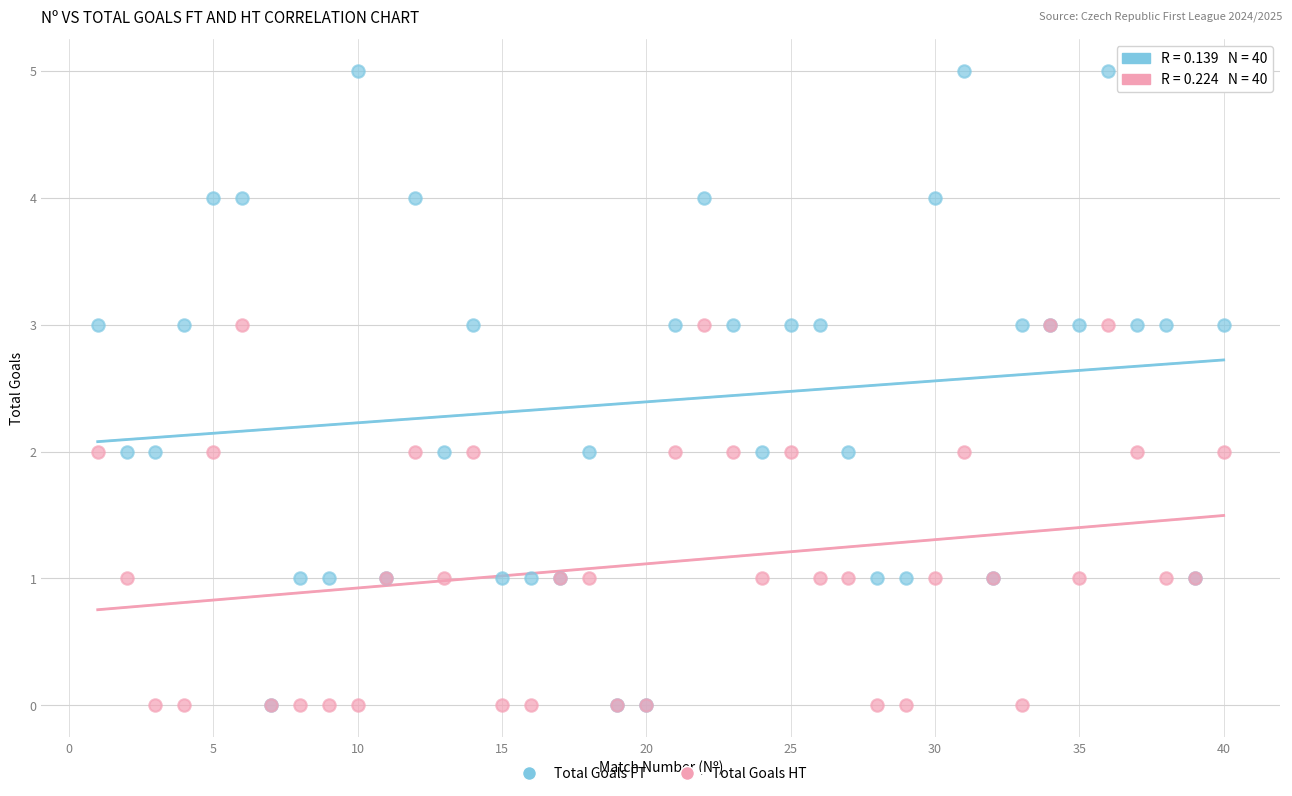

Which series contains the highest Y value?

Total Goals FT